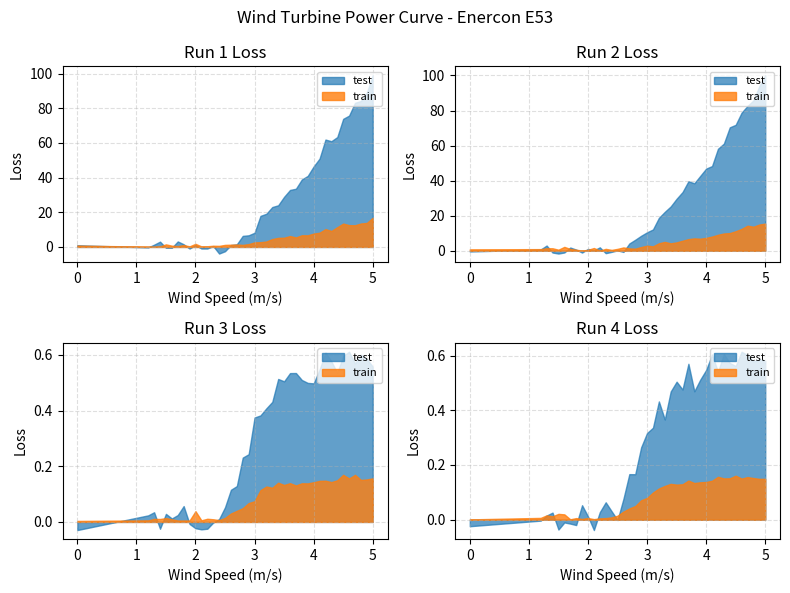

True or false: Cp and Power (Kw) intersect in this chart.

False